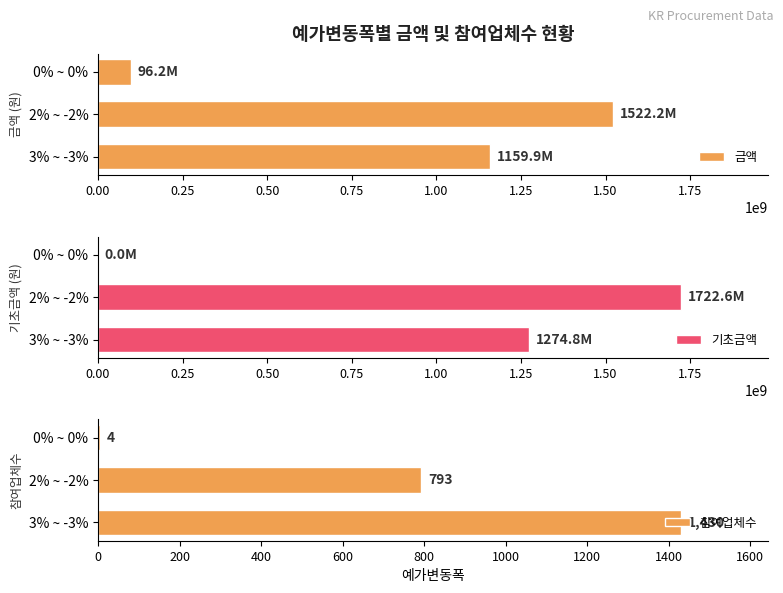

What is the minimum value for 금액?

96170000